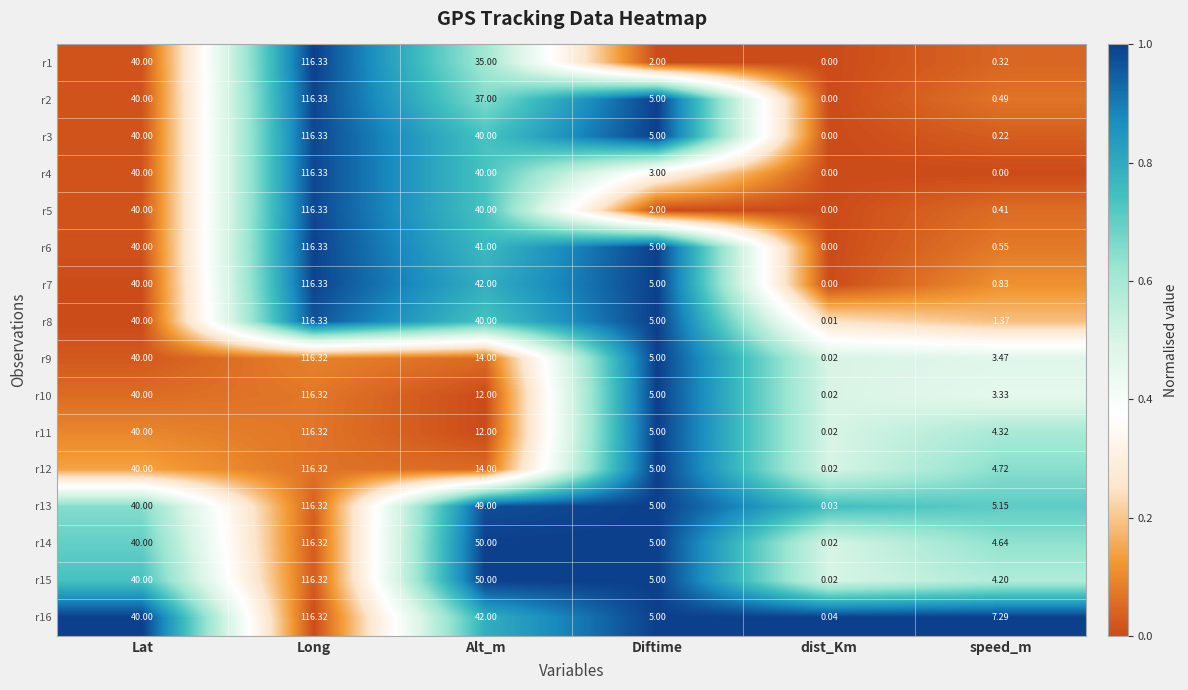

At which label does r3 reach its minimum?

dist_Km